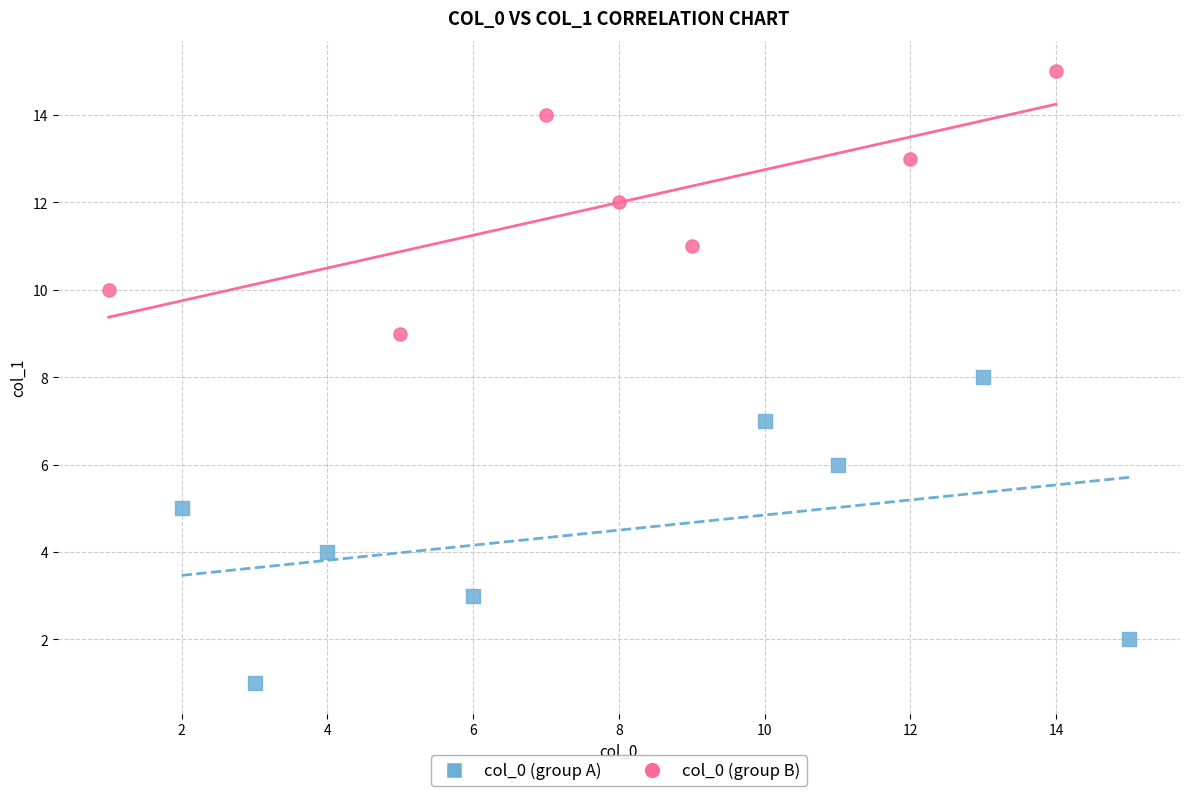

Which series reaches the minimum Y coordinate?

col_0 (group A)